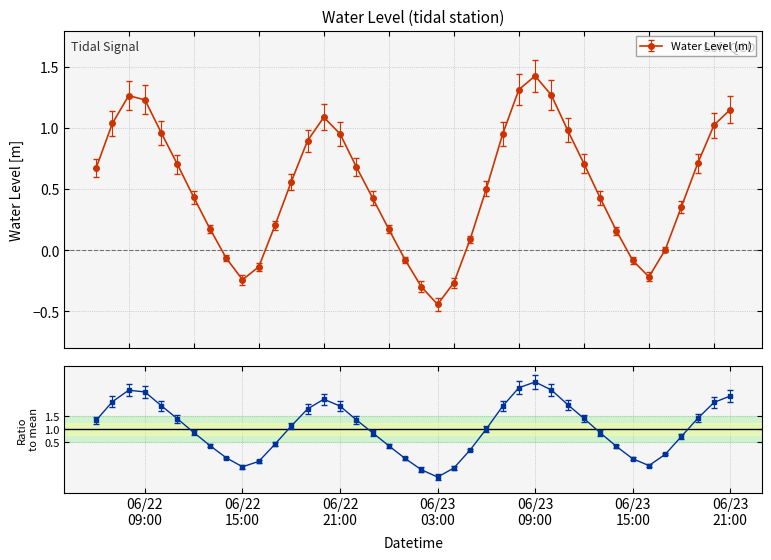

How many interior local peaks does the Water Level (m) series have?

3